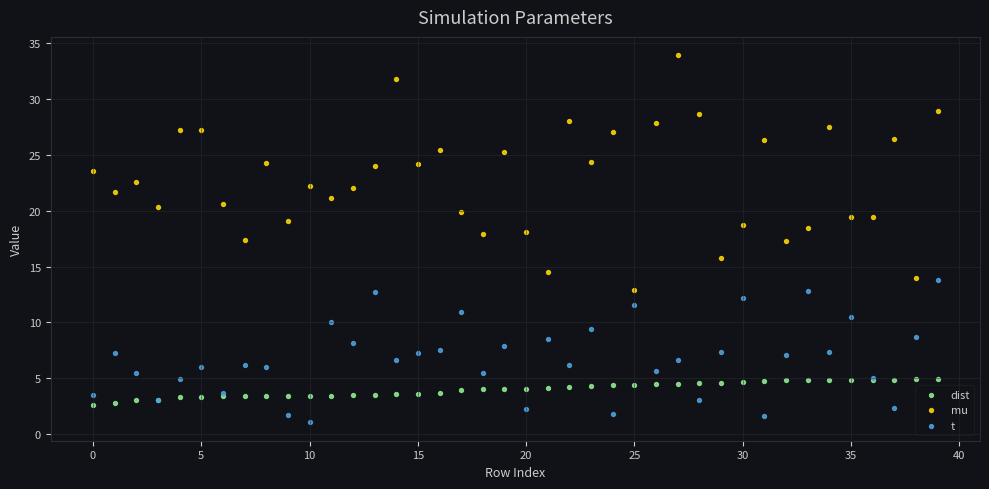

Which series reaches the maximum Y coordinate?

mu